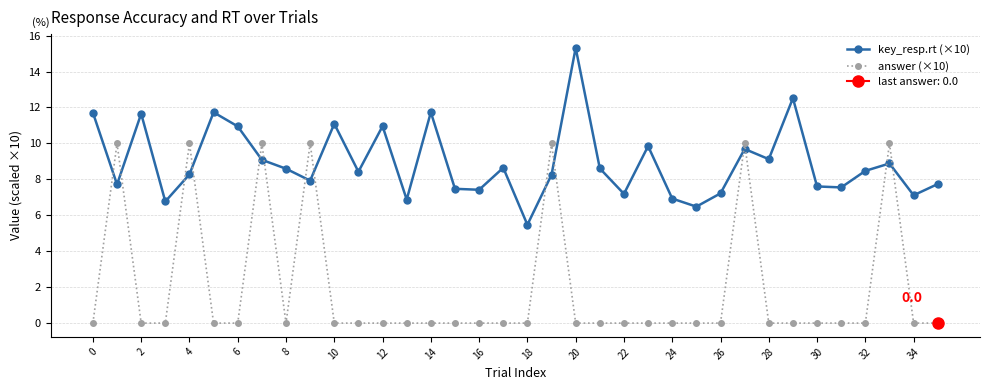

What is the minimum value for key_resp.rt (×10)?

5.5